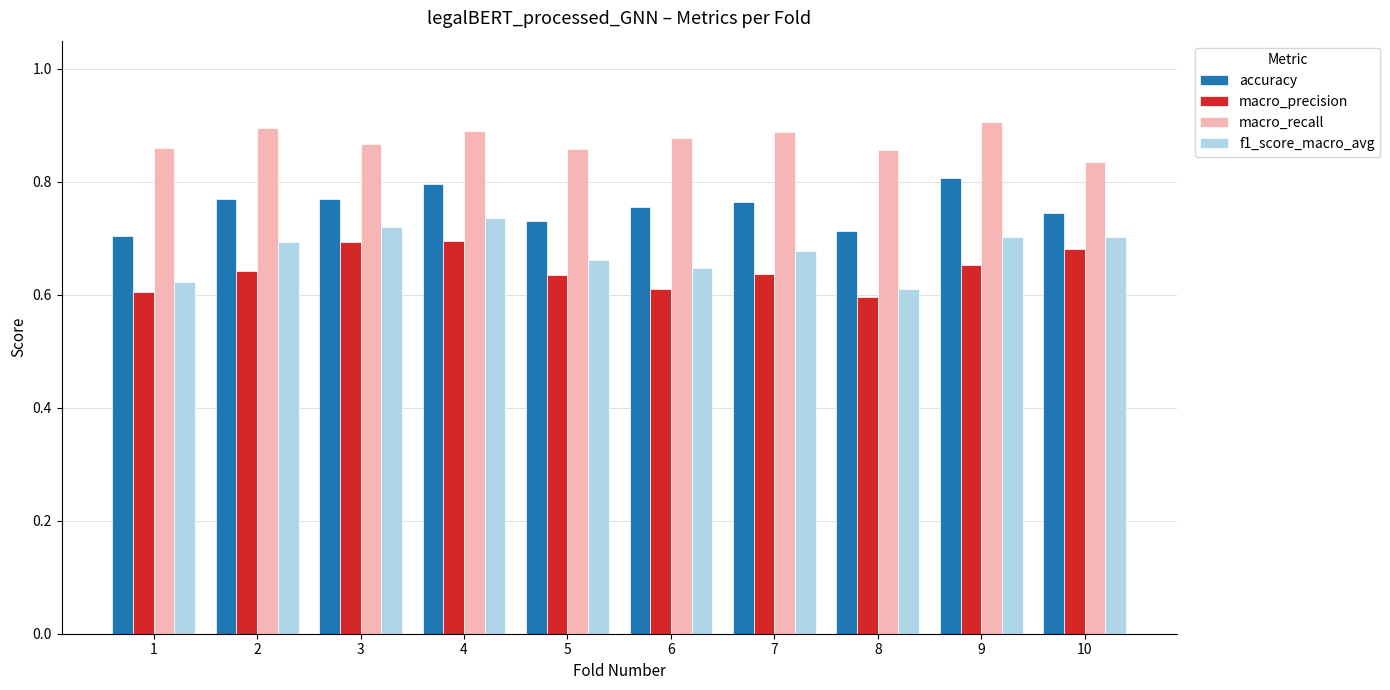

How many macro_recall values are between 0 and 1?

10